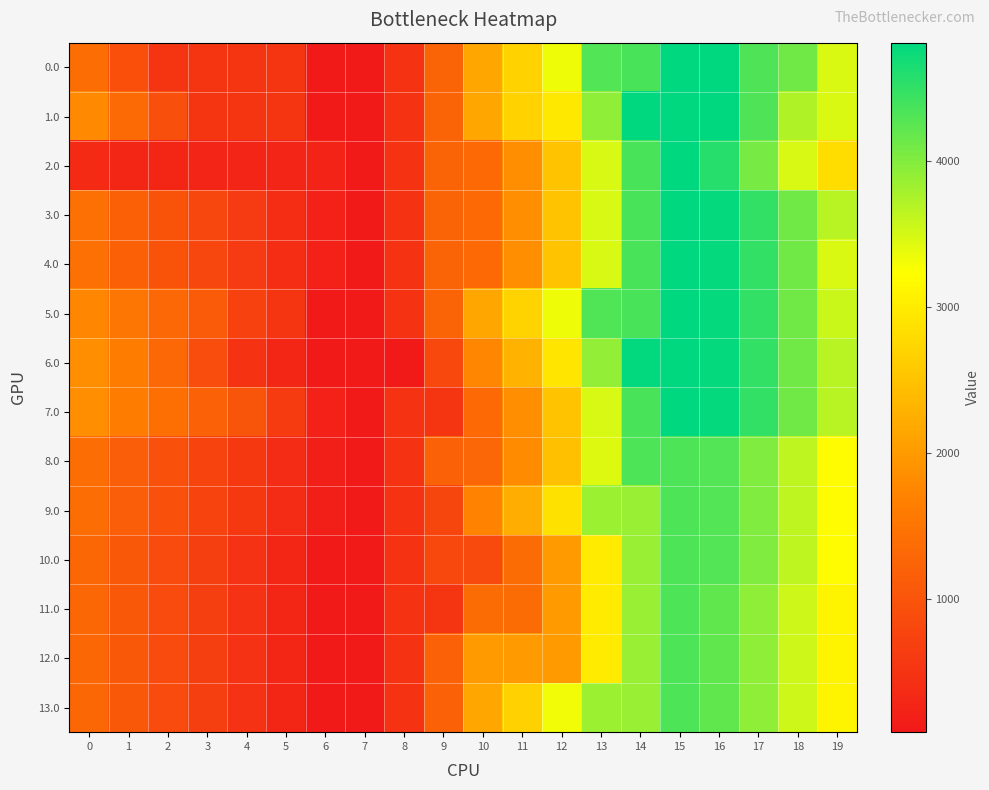

At how many categories does at least one series exceed 2115?

10